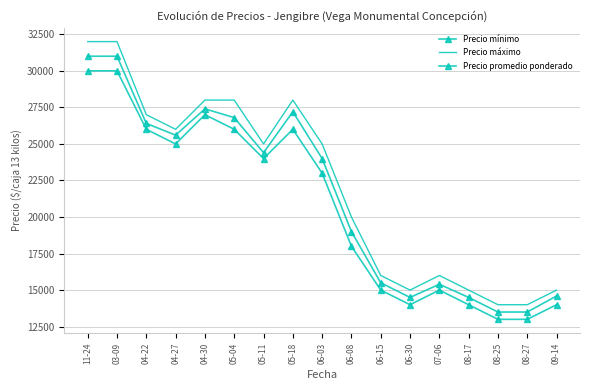

At which category is the sum across all series the highest?

11-24